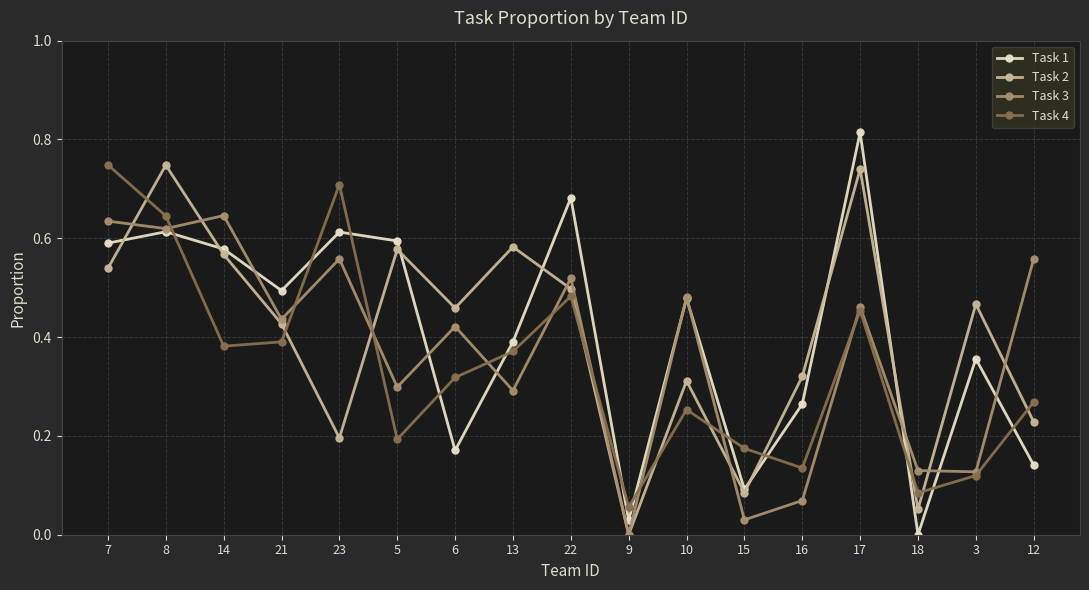

How many intersections are there between Task 2 and Task 1?

7